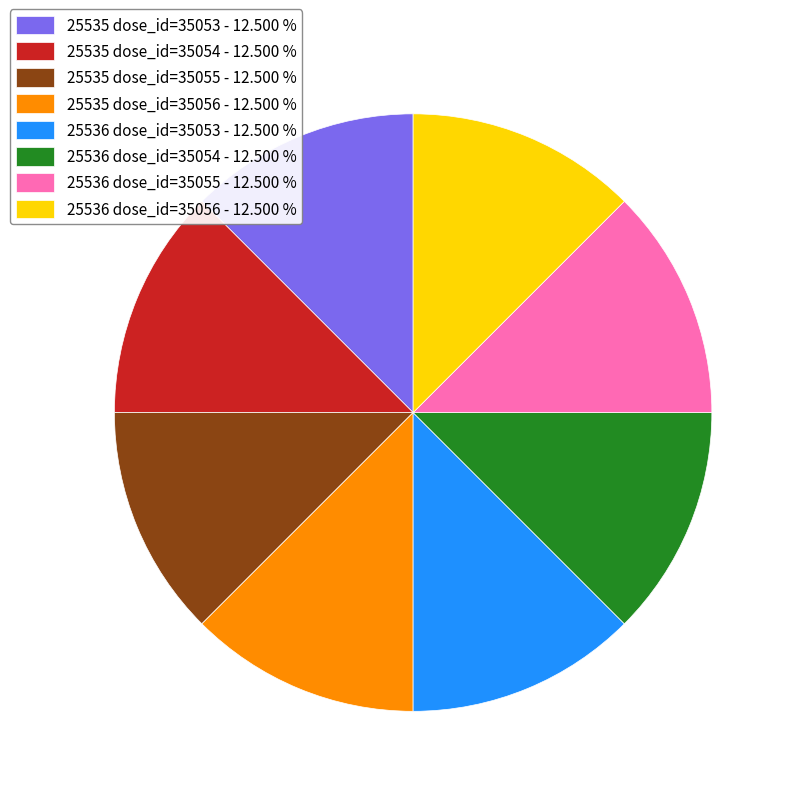

Is it true that 25536 dose_id=35056 is 13% of the pie?

True